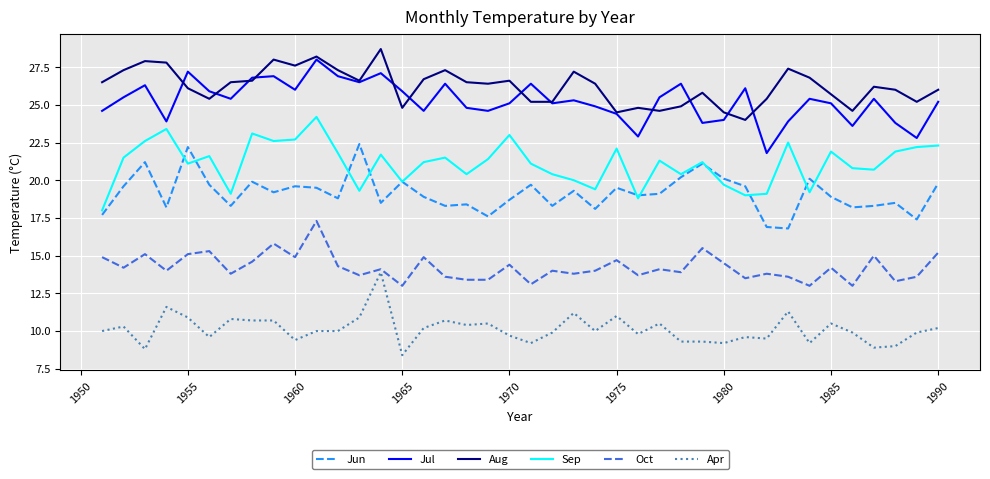

Reading right to left, transcribe all the data shown in this chart.

Jun: 19.8	17.4	18.5	18.3	18.2	18.9	20.1	16.8	16.9	19.6	20.1	21.1	20.2	19.1	19.0	19.5	18.1	19.3	18.3	19.7	18.7	17.6	18.4	18.3	18.9	19.9	18.5	22.4	18.8	19.5	19.6	19.2	19.9	18.3	19.7	22.2	18.2	21.2	19.6	17.7
Jul: 25.2	22.8	23.8	25.4	23.6	25.1	25.4	23.9	21.8	26.1	24.0	23.8	26.4	25.5	22.9	24.4	24.9	25.3	25.1	26.4	25.1	24.6	24.8	26.4	24.6	25.9	27.1	26.5	26.9	28.0	26.0	26.9	26.8	25.4	25.9	27.2	23.9	26.3	25.5	24.6
Aug: 26.0	25.2	26.0	26.2	24.6	25.7	26.8	27.4	25.4	24.0	24.5	25.8	24.9	24.6	24.8	24.5	26.4	27.2	25.2	25.2	26.6	26.4	26.5	27.3	26.7	24.8	28.7	26.6	27.3	28.2	27.6	28.0	26.6	26.5	25.4	26.1	27.8	27.9	27.3	26.5
Sep: 22.3	22.2	21.9	20.7	20.8	21.9	19.2	22.5	19.1	19.0	19.7	21.2	20.4	21.3	18.8	22.1	19.4	20.0	20.4	21.1	23.0	21.4	20.4	21.5	21.2	19.9	21.7	19.3	21.8	24.2	22.7	22.6	23.1	19.1	21.6	21.1	23.4	22.6	21.5	18.0
Oct: 15.2	13.6	13.3	15.0	13.0	14.2	13.0	13.6	13.8	13.5	14.5	15.5	13.9	14.1	13.7	14.7	14.0	13.8	14.0	13.1	14.4	13.4	13.4	13.6	14.9	13.0	14.1	13.7	14.3	17.3	14.9	15.8	14.6	13.8	15.3	15.1	14.0	15.1	14.2	14.9
Apr: 10.2	9.9	9.0	8.9	9.9	10.5	9.2	11.3	9.5	9.6	9.2	9.3	9.3	10.5	9.8	11.0	10.0	11.2	9.9	9.2	9.7	10.5	10.4	10.7	10.2	8.4	13.9	10.9	10.0	10.0	9.4	10.7	10.7	10.8	9.6	10.9	11.6	8.8	10.3	10.0